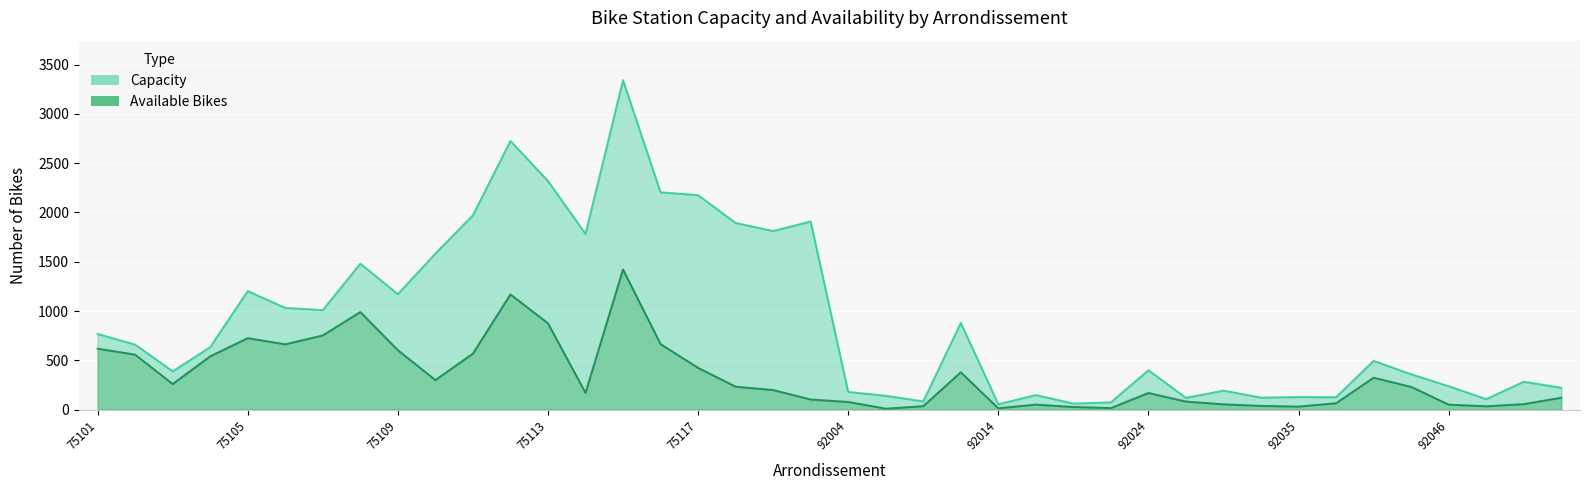

What is the difference between the maximum and minimum values in the avail. bike series?

1412